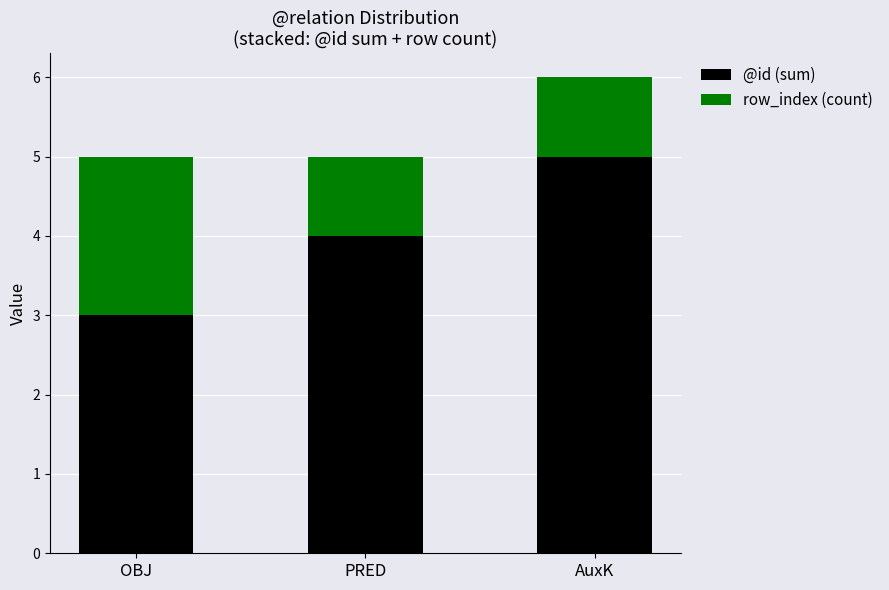

Reading left to right, list the values for the @id (sum) series.

OBJ=3	PRED=4	AuxK=5